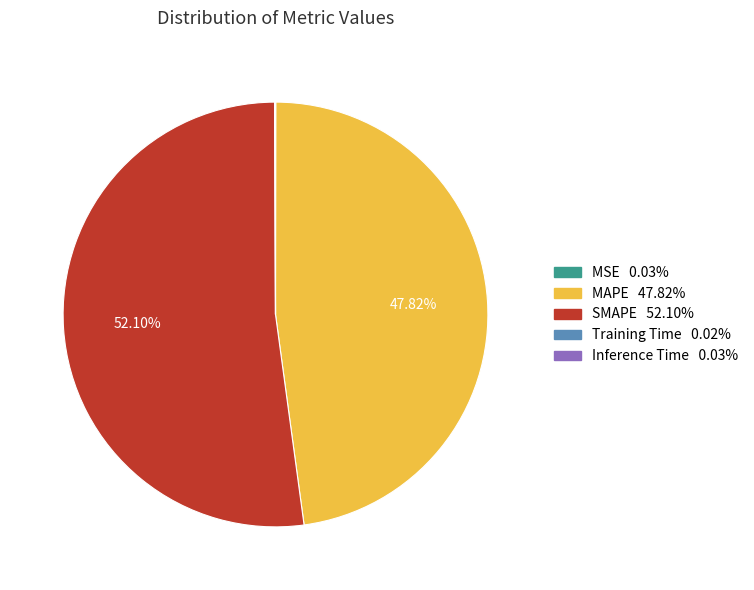

What is the largest slice in the pie chart?

SMAPE